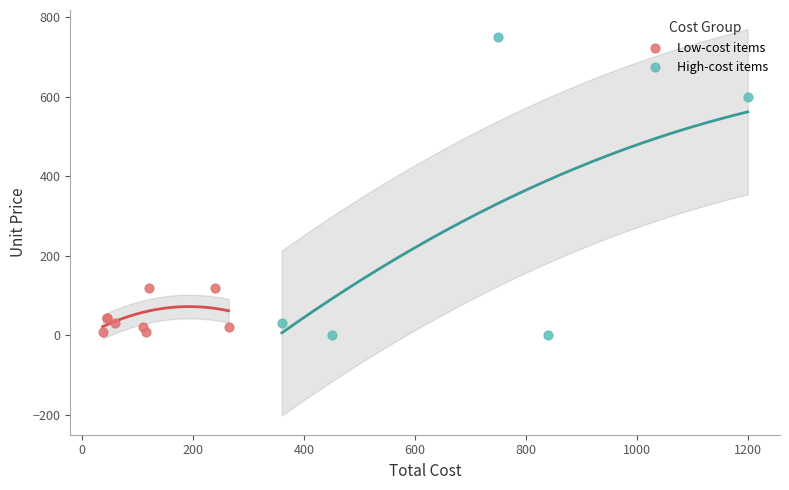

Which series has the largest Y range (max minus min)?

High-cost items